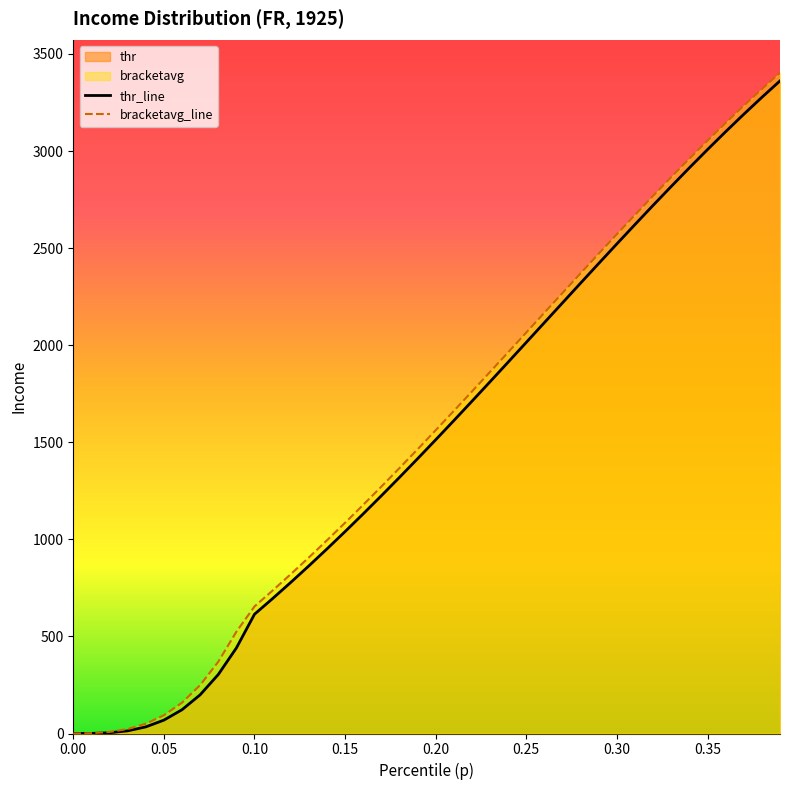

Reading right to left, transcribe all the data shown in this chart.

p: 3402.4	3319.1	3233.0	3144.5	3053.5	2960.6	2865.8	2769.2	2671.2	2571.8	2471.7	2370.7	2269.1	2167.4	2065.4	1963.6	1862.3	1761.3	1661.3	1562.0	1463.9	1367.0	1271.6	1177.8	1085.6	995.2	906.7	820.6	736.3	654.3	523.9	369.1	249.0	158.6	93.9	50.1	22.9	8.0	1.8	0.1
thr: 3361.2	3276.5	3189.1	3099.4	3007.5	2913.5	2817.7	2720.4	2621.7	2521.9	2421.3	2320.0	2218.3	2116.4	2014.5	1912.9	1811.7	1711.2	1611.5	1512.8	1415.3	1319.1	1224.4	1131.4	1040.1	950.7	863.3	778.0	695.0	614.2	440.4	303.6	199.2	122.4	68.9	34.0	13.7	3.8	0.4	0.0